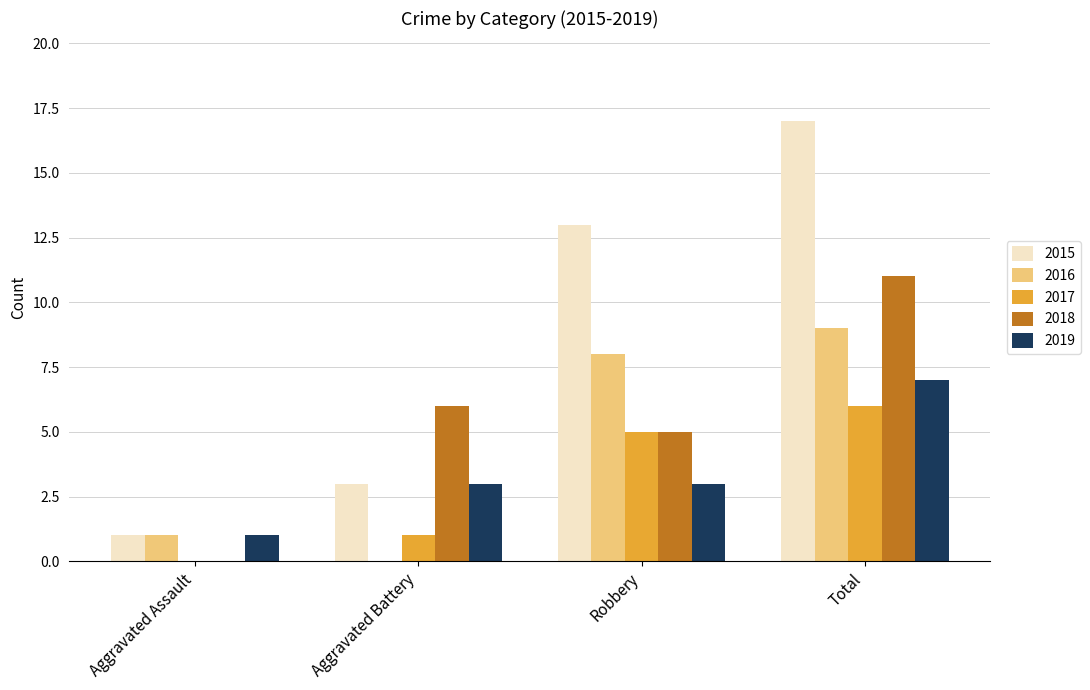

Reading right to left, list all the values displayed in this chart.

2015: 17	13	3	1
2016: 9	8	0	1
2017: 6	5	1	0
2018: 11	5	6	0
2019: 7	3	3	1